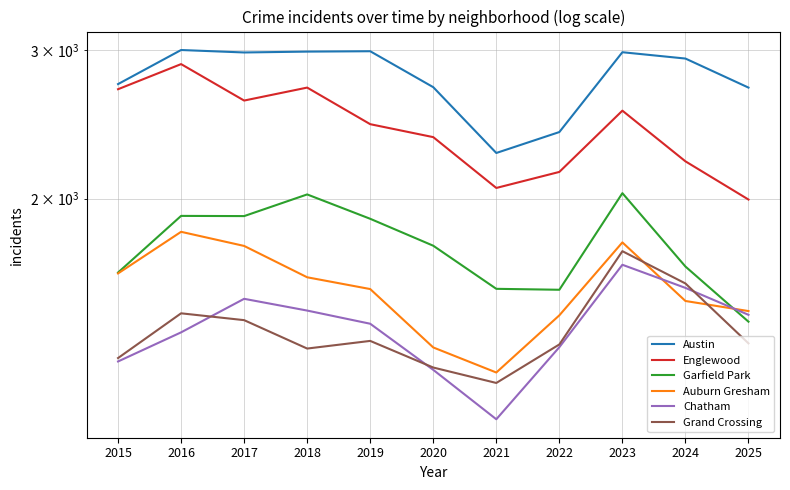

At how many categories does at least one series exceed 1409?

11